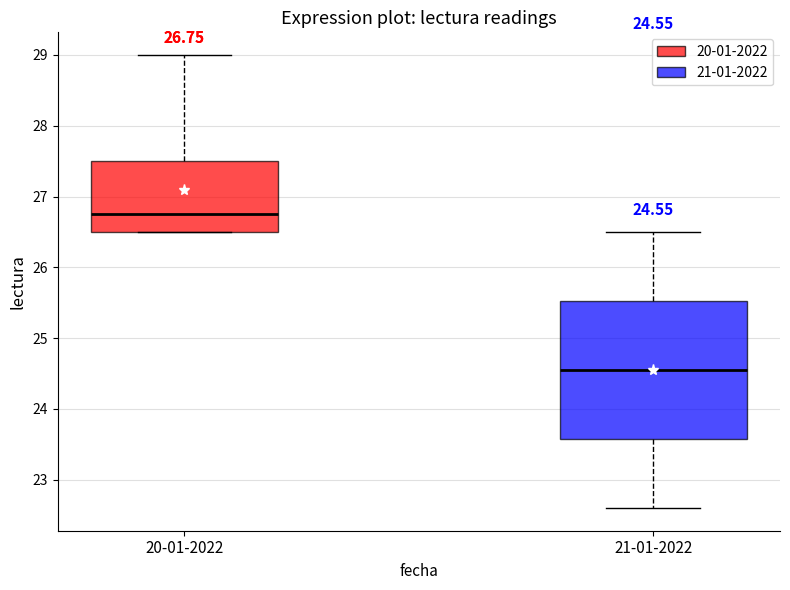

Which box's median line is the highest?

20-01-2022